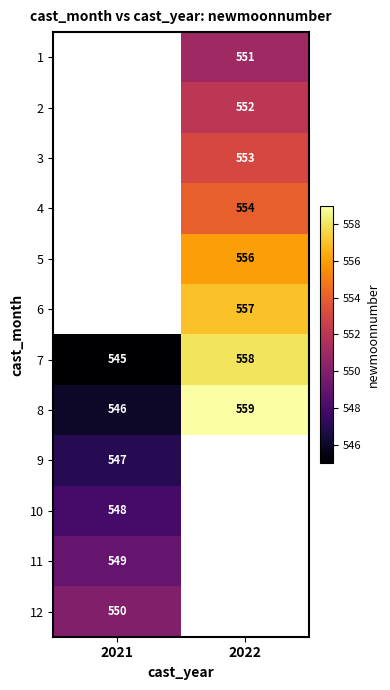

Read the 7 value at 2022, to the nearest 10.

560